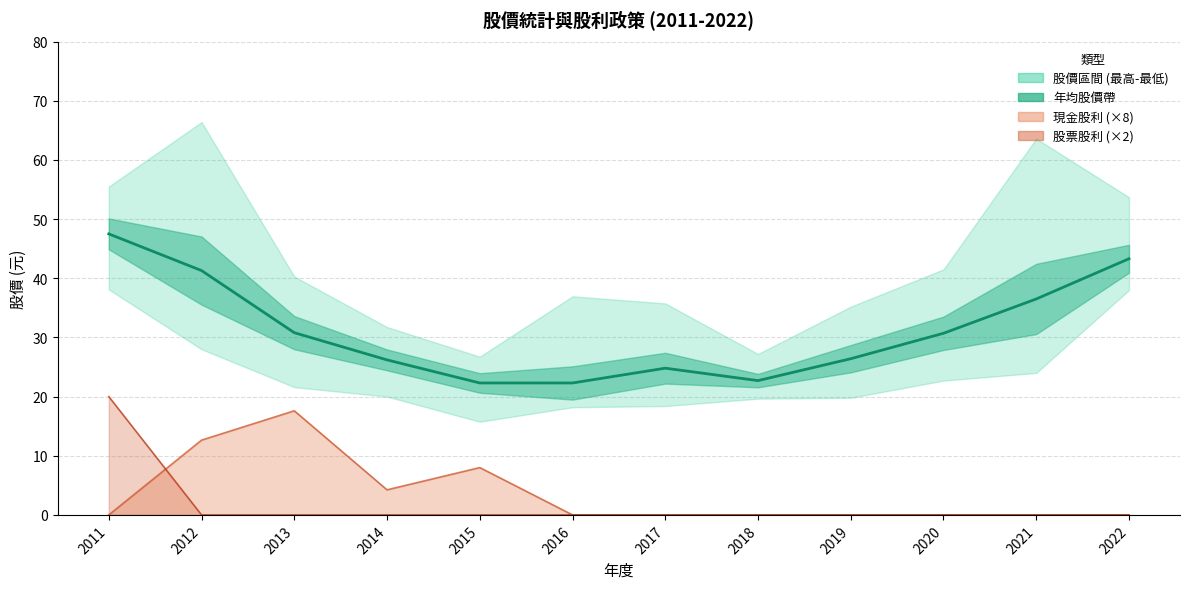

At which category does the chart reach its minimum across all series?

2015